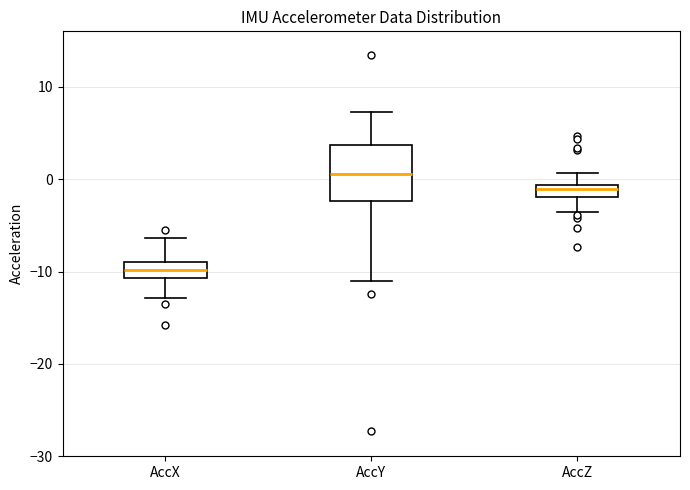

Which box is the tallest, from its lower edge to its upper edge?

AccY